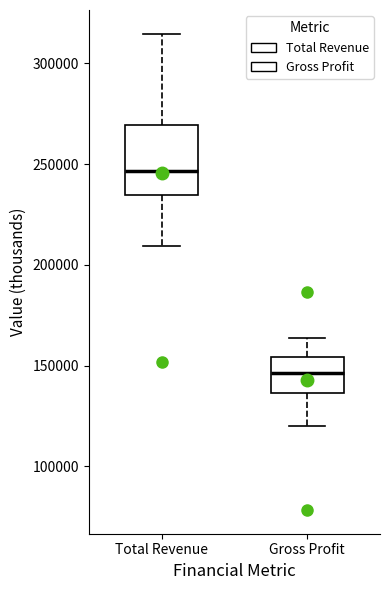

Reading left to right, read every box against the y-axis: the position of its median line, the range the box covers, and the ends of its whiskers. The values are not printed on the chart, so give them approximately, as read against the axis.

Total Revenue: median 245000, box 235000 to 270000, whiskers 210000 to 315000
Gross Profit: median 145000, box 135000 to 155000, whiskers 120000 to 165000